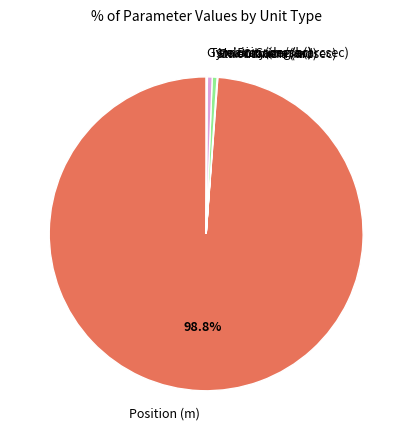

To the nearest percent, what is the average slice percentage?

17%